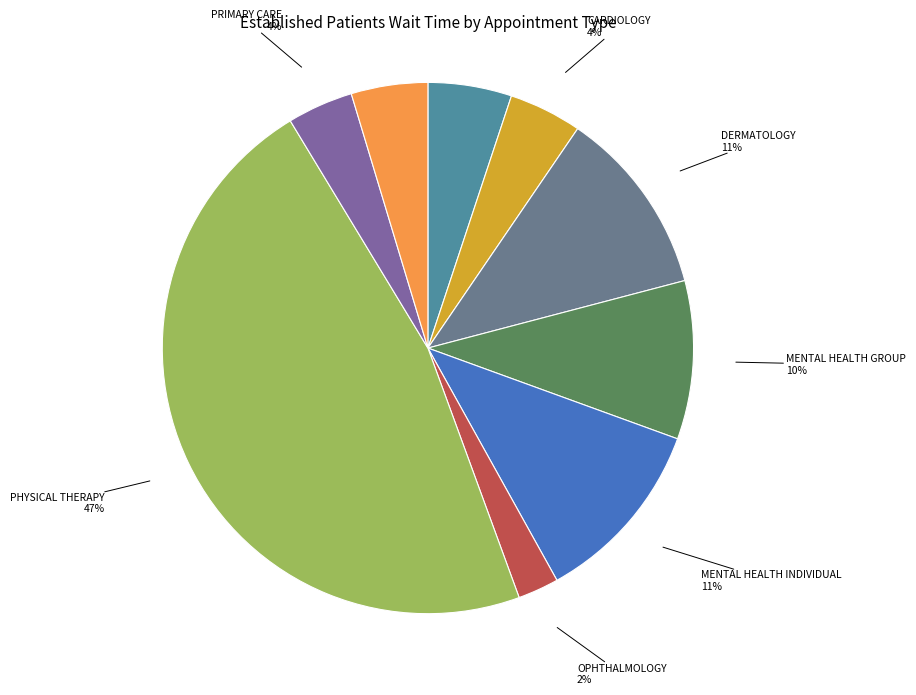

Count the number of slices in the pie.

9